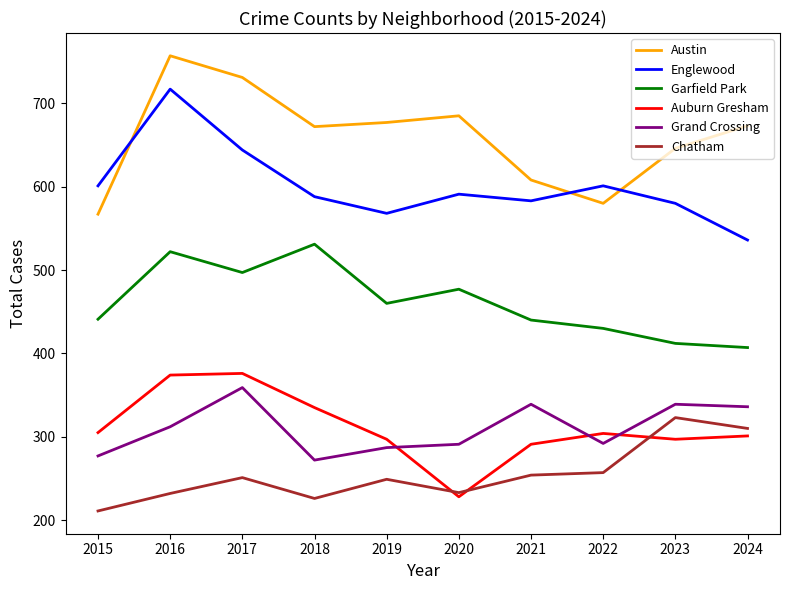

What is the difference between the highest and lowest values at 2019?

428